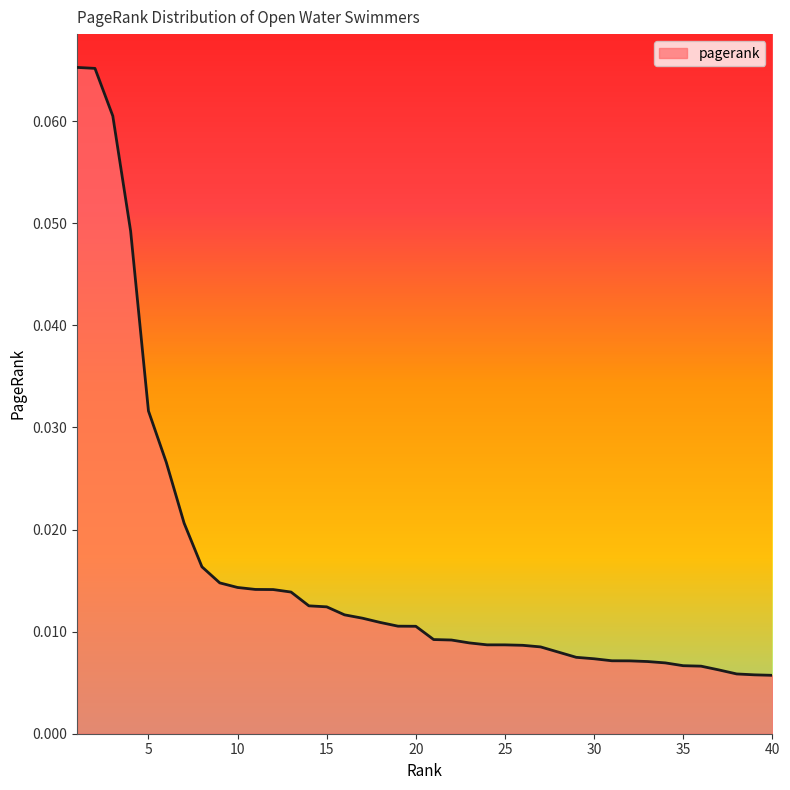

How many distinct data groups are displayed?

1